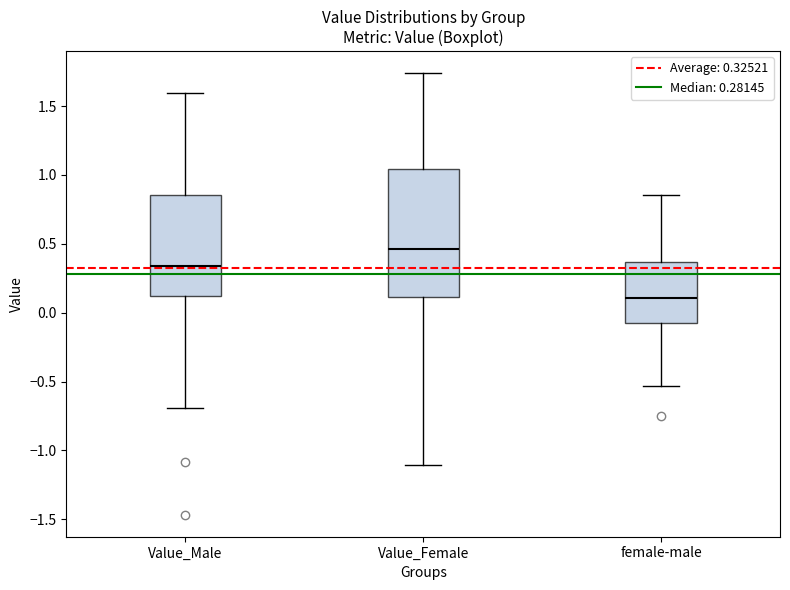

Which box's median line is the highest?

Value_Female